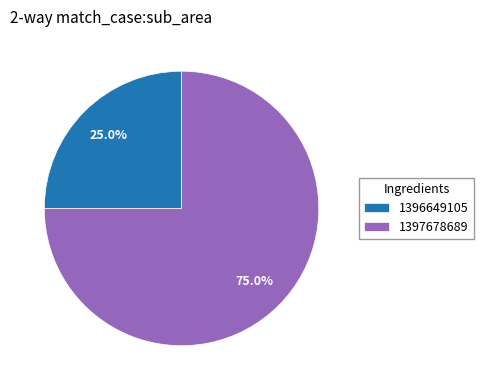

What percentage is NOT represented by 1396649105?

75.0%